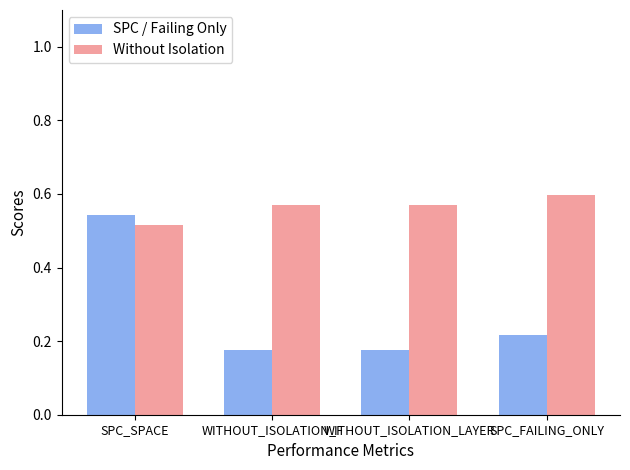

What is the sum of all SPC / Failing Only values?

1.1